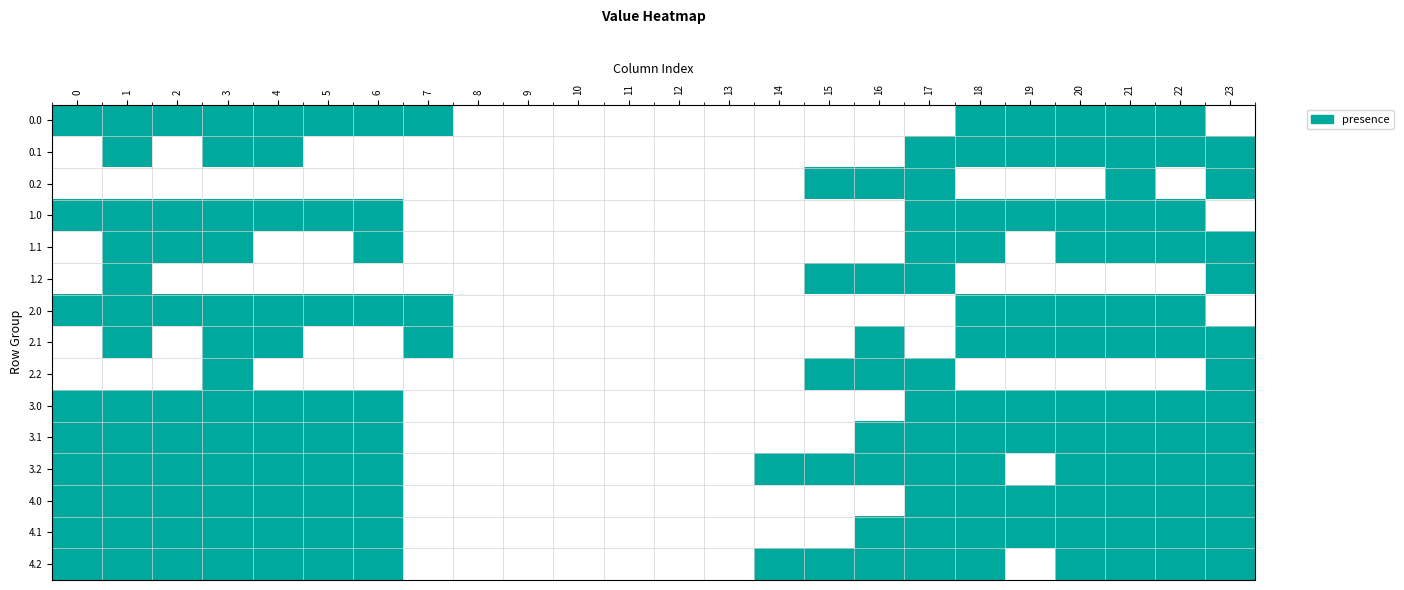

Reading left to right, what are all the values shown in this chart?

row_0: 1	1	1	1	1	1	1	1	0	0	0	0	0	0	0	0	0	0	1	1	1	1	1	0
row_1: 0	1	0	1	1	0	0	0	0	0	0	0	0	0	0	0	0	1	1	1	1	1	1	1
row_2: 0	0	0	0	0	0	0	0	0	0	0	0	0	0	0	1	1	1	0	0	0	1	0	1
row_3: 1	1	1	1	1	1	1	0	0	0	0	0	0	0	0	0	0	1	1	1	1	1	1	0
row_4: 0	1	1	1	0	0	1	0	0	0	0	0	0	0	0	0	0	1	1	0	1	1	1	1
row_5: 0	1	0	0	0	0	0	0	0	0	0	0	0	0	0	1	1	1	0	0	0	0	0	1
row_6: 1	1	1	1	1	1	1	1	0	0	0	0	0	0	0	0	0	0	1	1	1	1	1	0
row_7: 0	1	0	1	1	0	0	1	0	0	0	0	0	0	0	0	1	0	1	1	1	1	1	1
row_8: 0	0	0	1	0	0	0	0	0	0	0	0	0	0	0	1	1	1	0	0	0	0	0	1
row_9: 1	1	1	1	1	1	1	0	0	0	0	0	0	0	0	0	0	1	1	1	1	1	1	1
row_10: 1	1	1	1	1	1	1	0	0	0	0	0	0	0	0	0	1	1	1	1	1	1	1	1
row_11: 1	1	1	1	1	1	1	0	0	0	0	0	0	0	1	1	1	1	1	0	1	1	1	1
row_12: 1	1	1	1	1	1	1	0	0	0	0	0	0	0	0	0	0	1	1	1	1	1	1	1
row_13: 1	1	1	1	1	1	1	0	0	0	0	0	0	0	0	0	1	1	1	1	1	1	1	1
row_14: 1	1	1	1	1	1	1	0	0	0	0	0	0	0	1	1	1	1	1	0	1	1	1	1